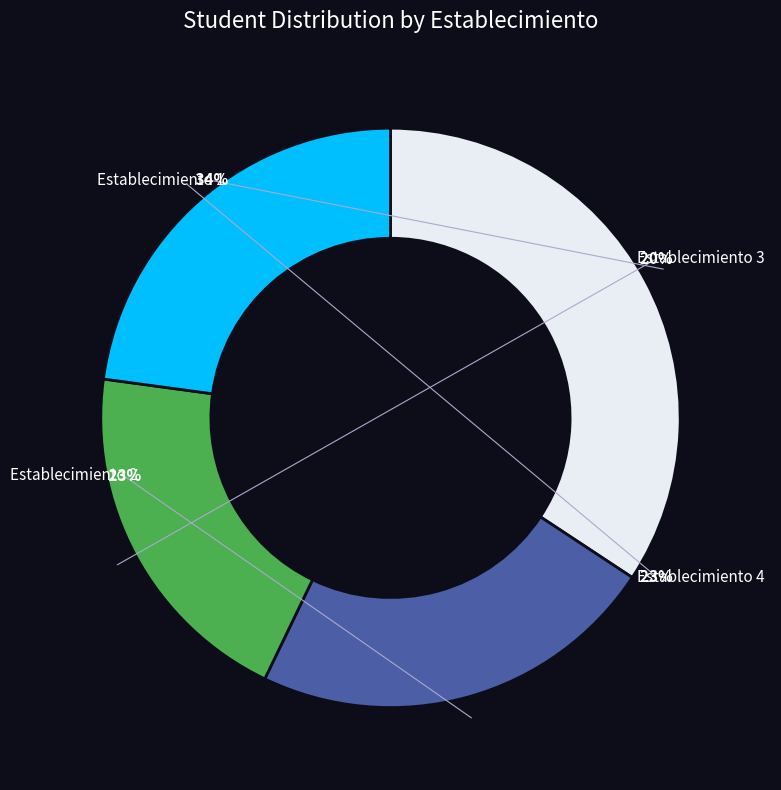

Which category has the biggest portion of the pie?

1